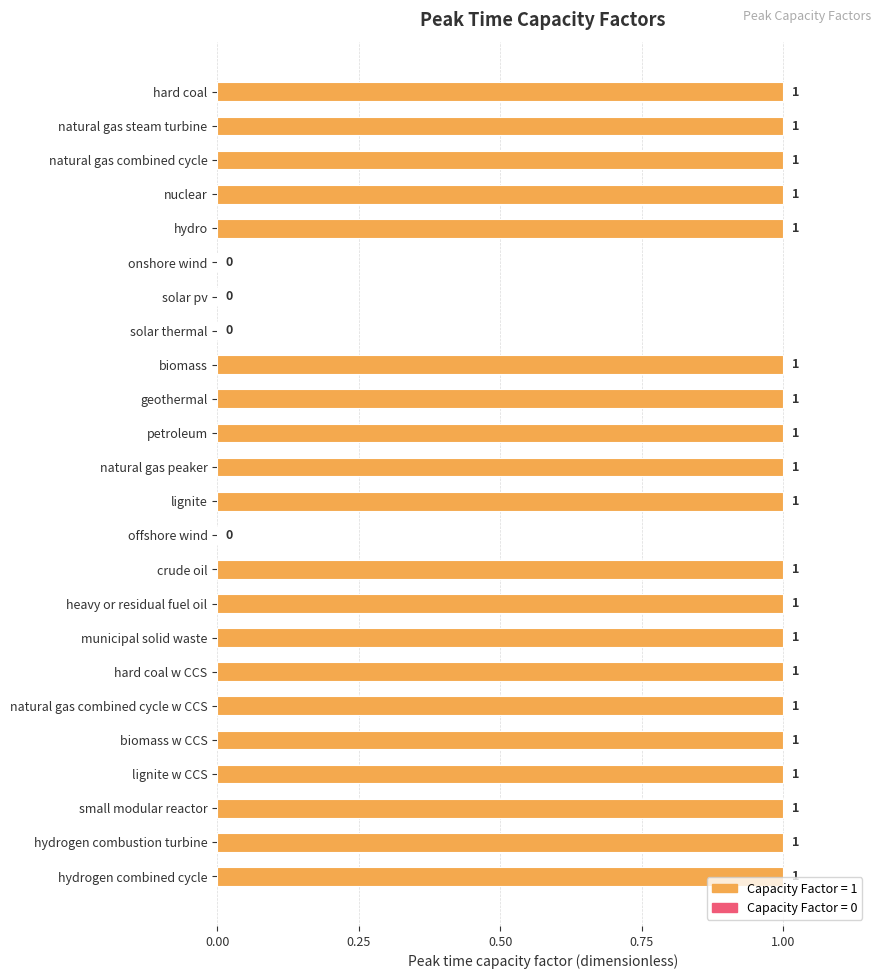

What is the average value?

1